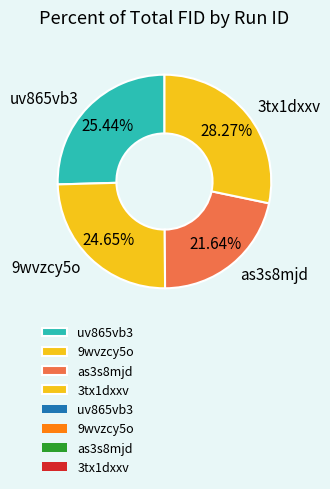

How many segments does this pie chart have?

4